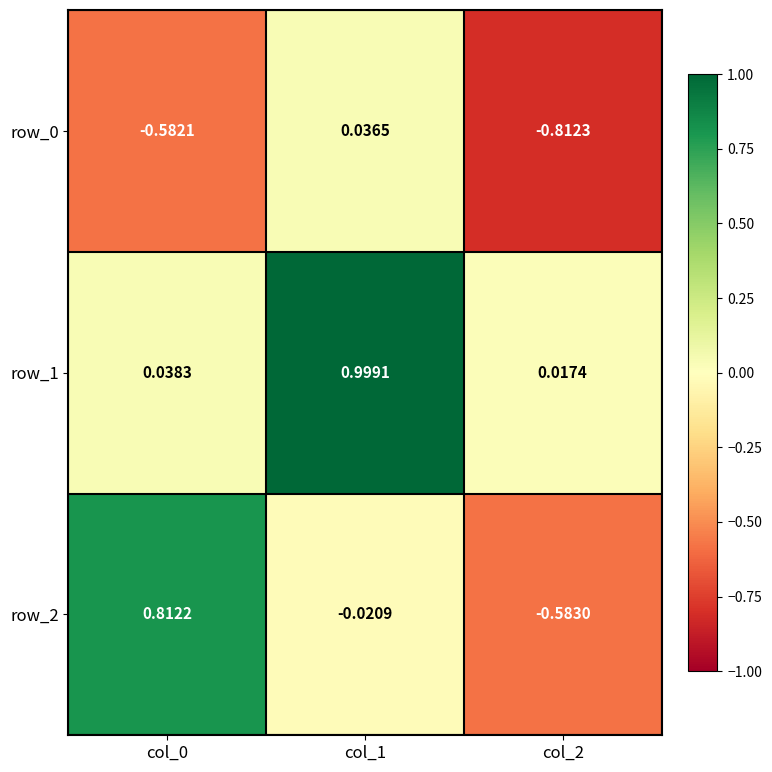

Where does the row_0 series first go above 0?

col_1